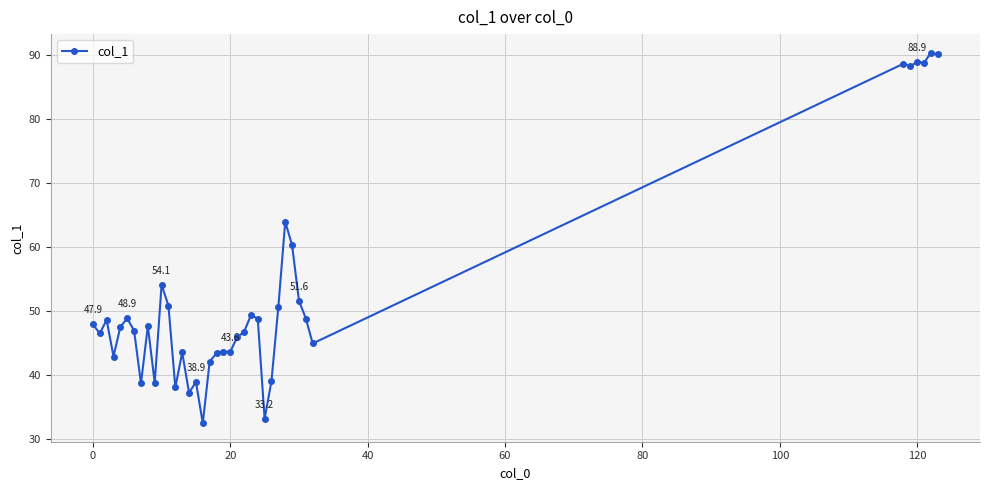

What is the maximum value shown in the chart?

90.4